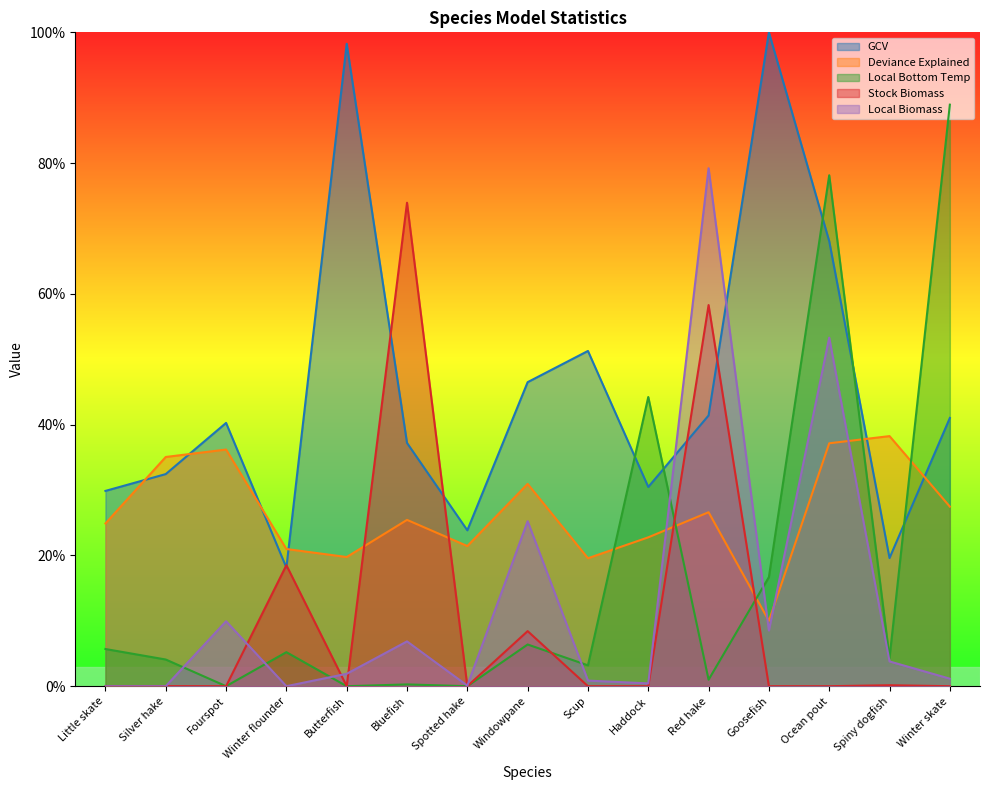

How many distinct data groups are displayed?

5